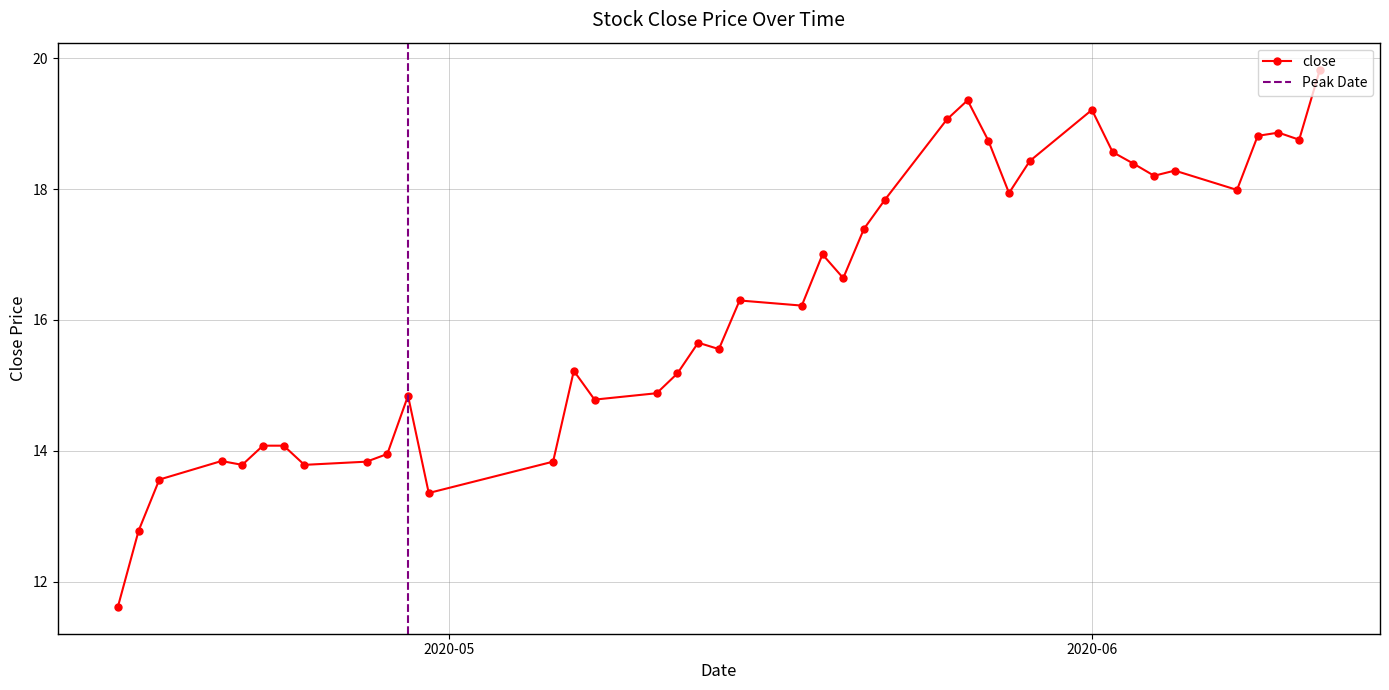

What is the smallest value displayed?

11.6